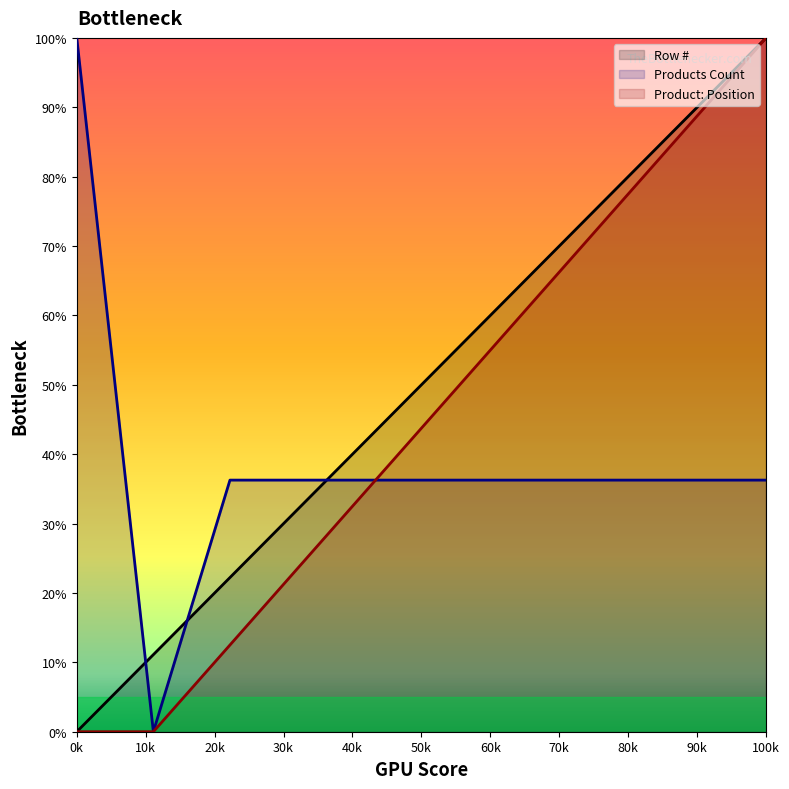

Rank the series by their maximum value, from highest to lowest.

Row #, Product: Position, Products Count